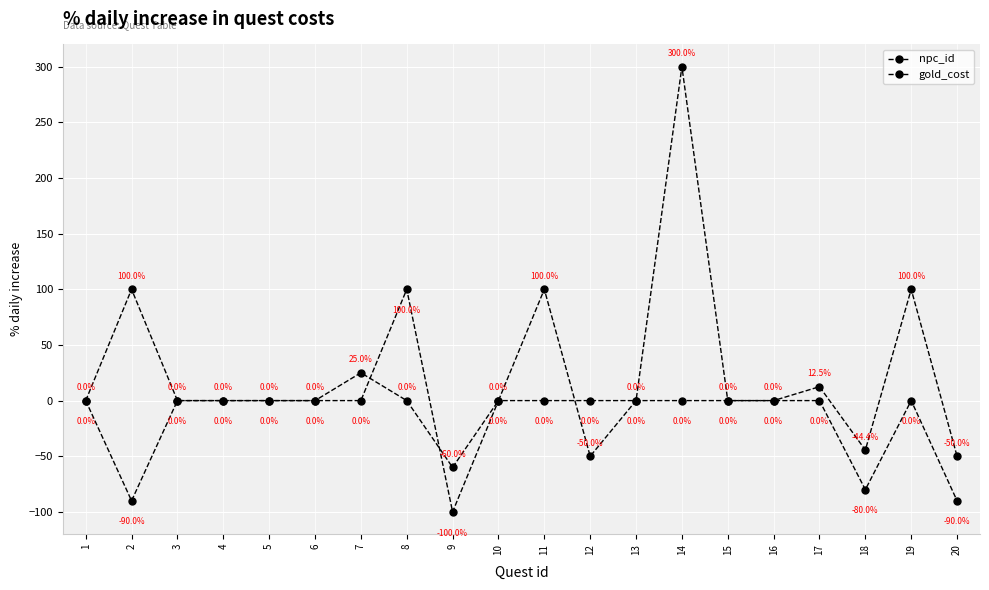

Is the value of gold_cost at 8 greater than the value of npc_id at 10?

Yes